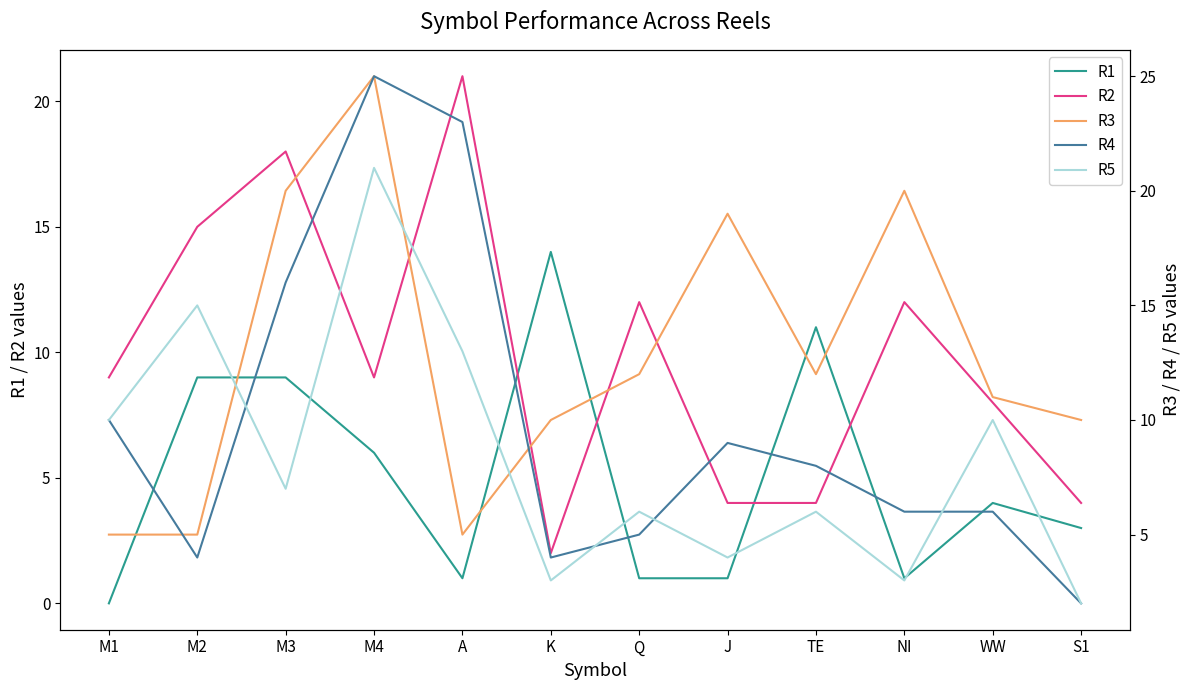

The R2 series shows 2 at J. True or false?

False